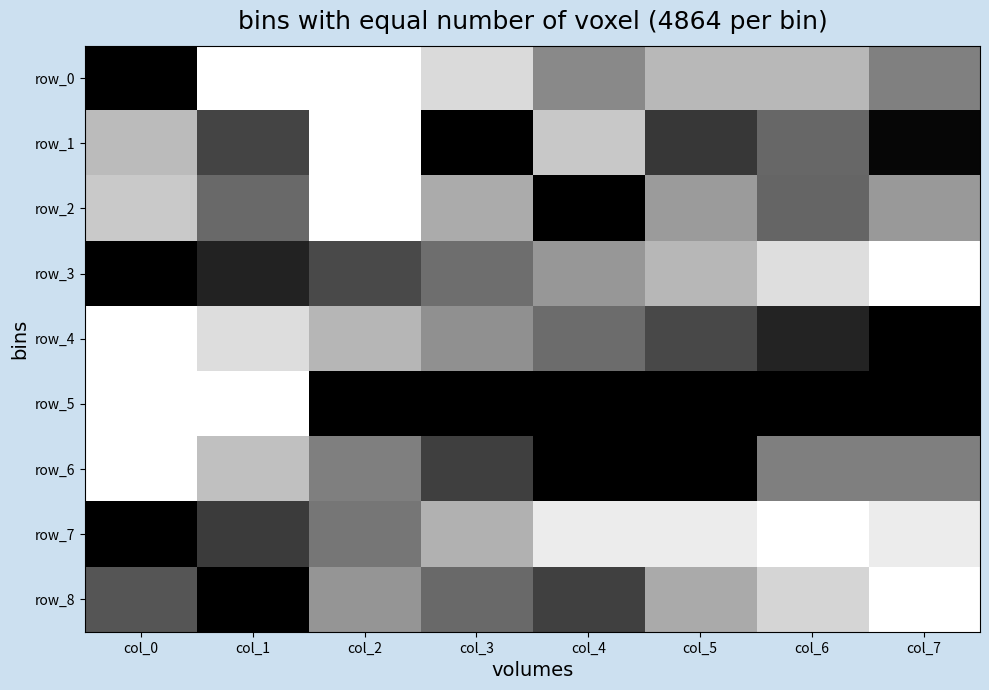

How many row_4 values are between 0 and 1?

8